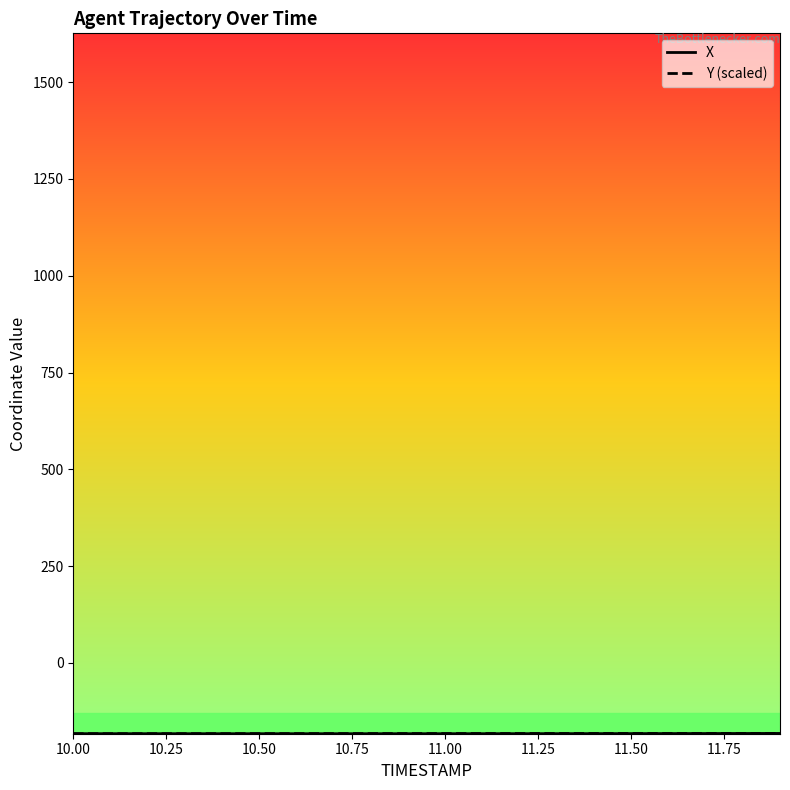

What is the greatest value displayed?

-182.2